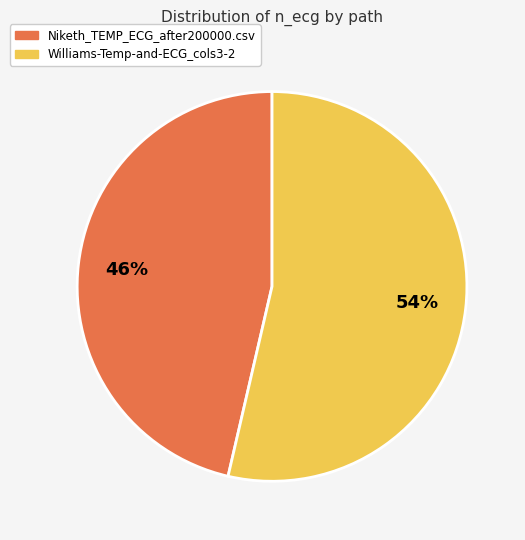

To the nearest percent, what is the average slice percentage?

50%